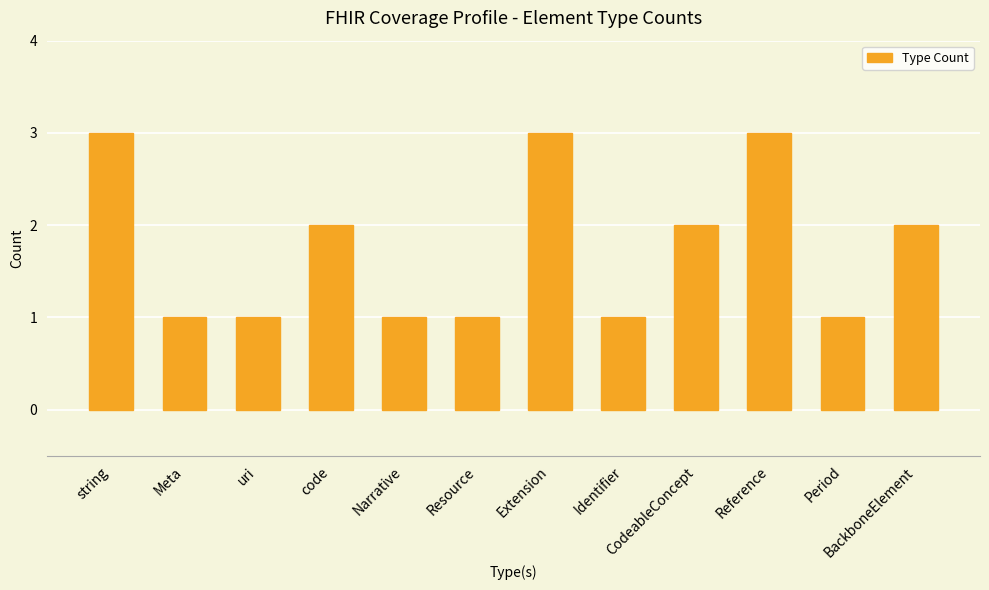

Count the values in the range 1 to 3.

12